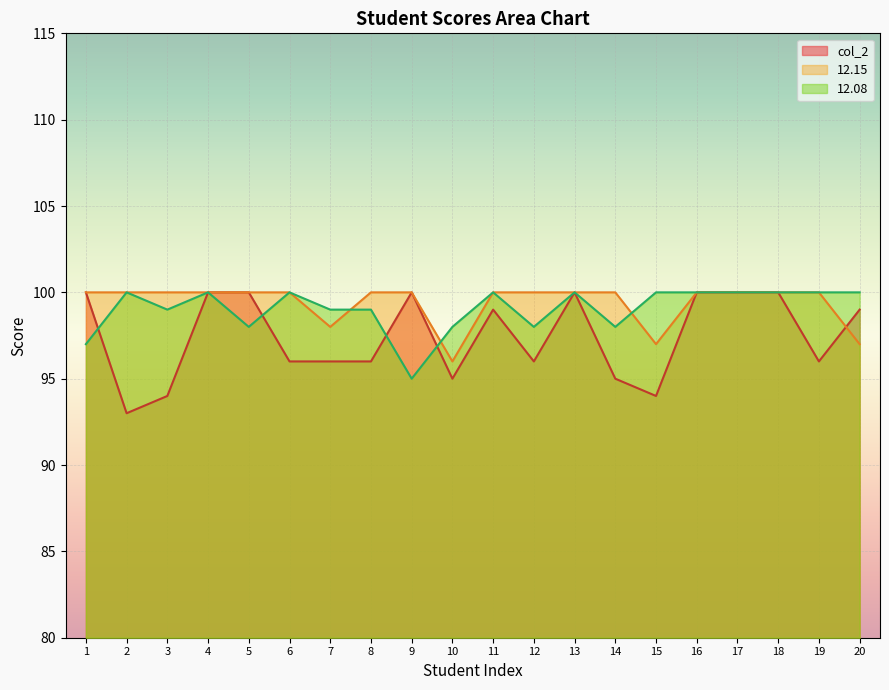

Reading left to right, what are all the values shown in this chart?

12.08: 1=97	2=100	3=99	4=100	5=98	6=100	7=99	8=99	9=95	10=98	11=100	12=98	13=100	14=98	15=100	16=100	17=100	18=100	19=100	20=100
12.15: 1=100	2=100	3=100	4=100	5=100	6=100	7=98	8=100	9=100	10=96	11=100	12=100	13=100	14=100	15=97	16=100	17=100	18=100	19=100	20=97
col_2: 1=100	2=93	3=94	4=100	5=100	6=96	7=96	8=96	9=100	10=95	11=99	12=96	13=100	14=95	15=94	16=100	17=100	18=100	19=96	20=99